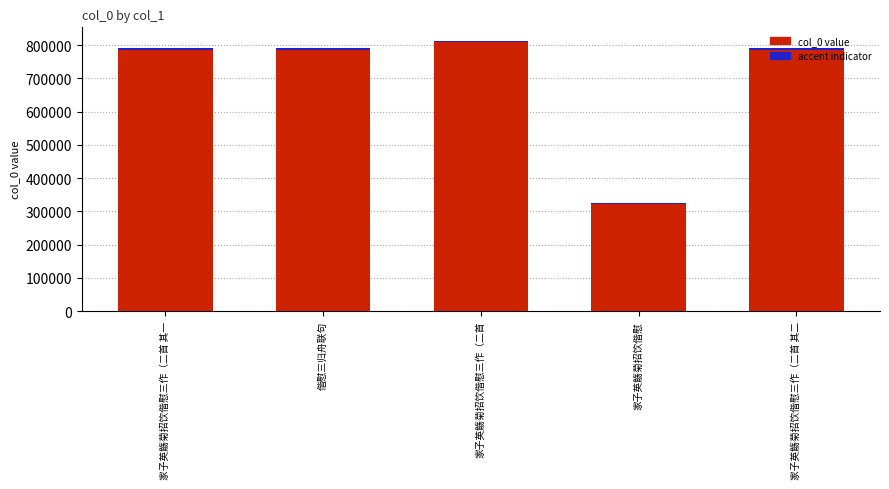

What is the difference between the maximum and minimum values in the accent series?

2440.0